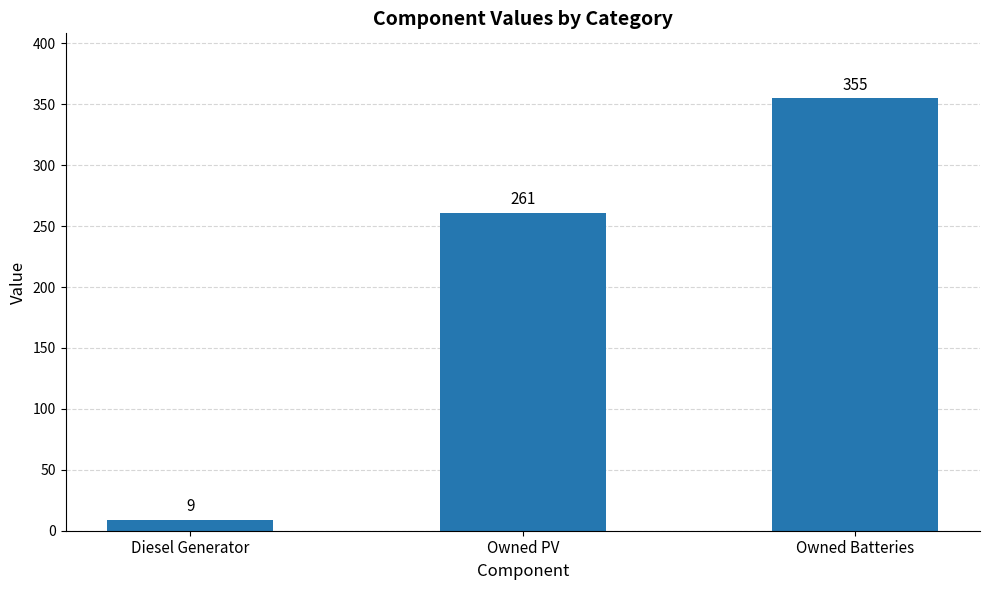

Which has a higher value, Diesel Generator or Owned PV?

Owned PV